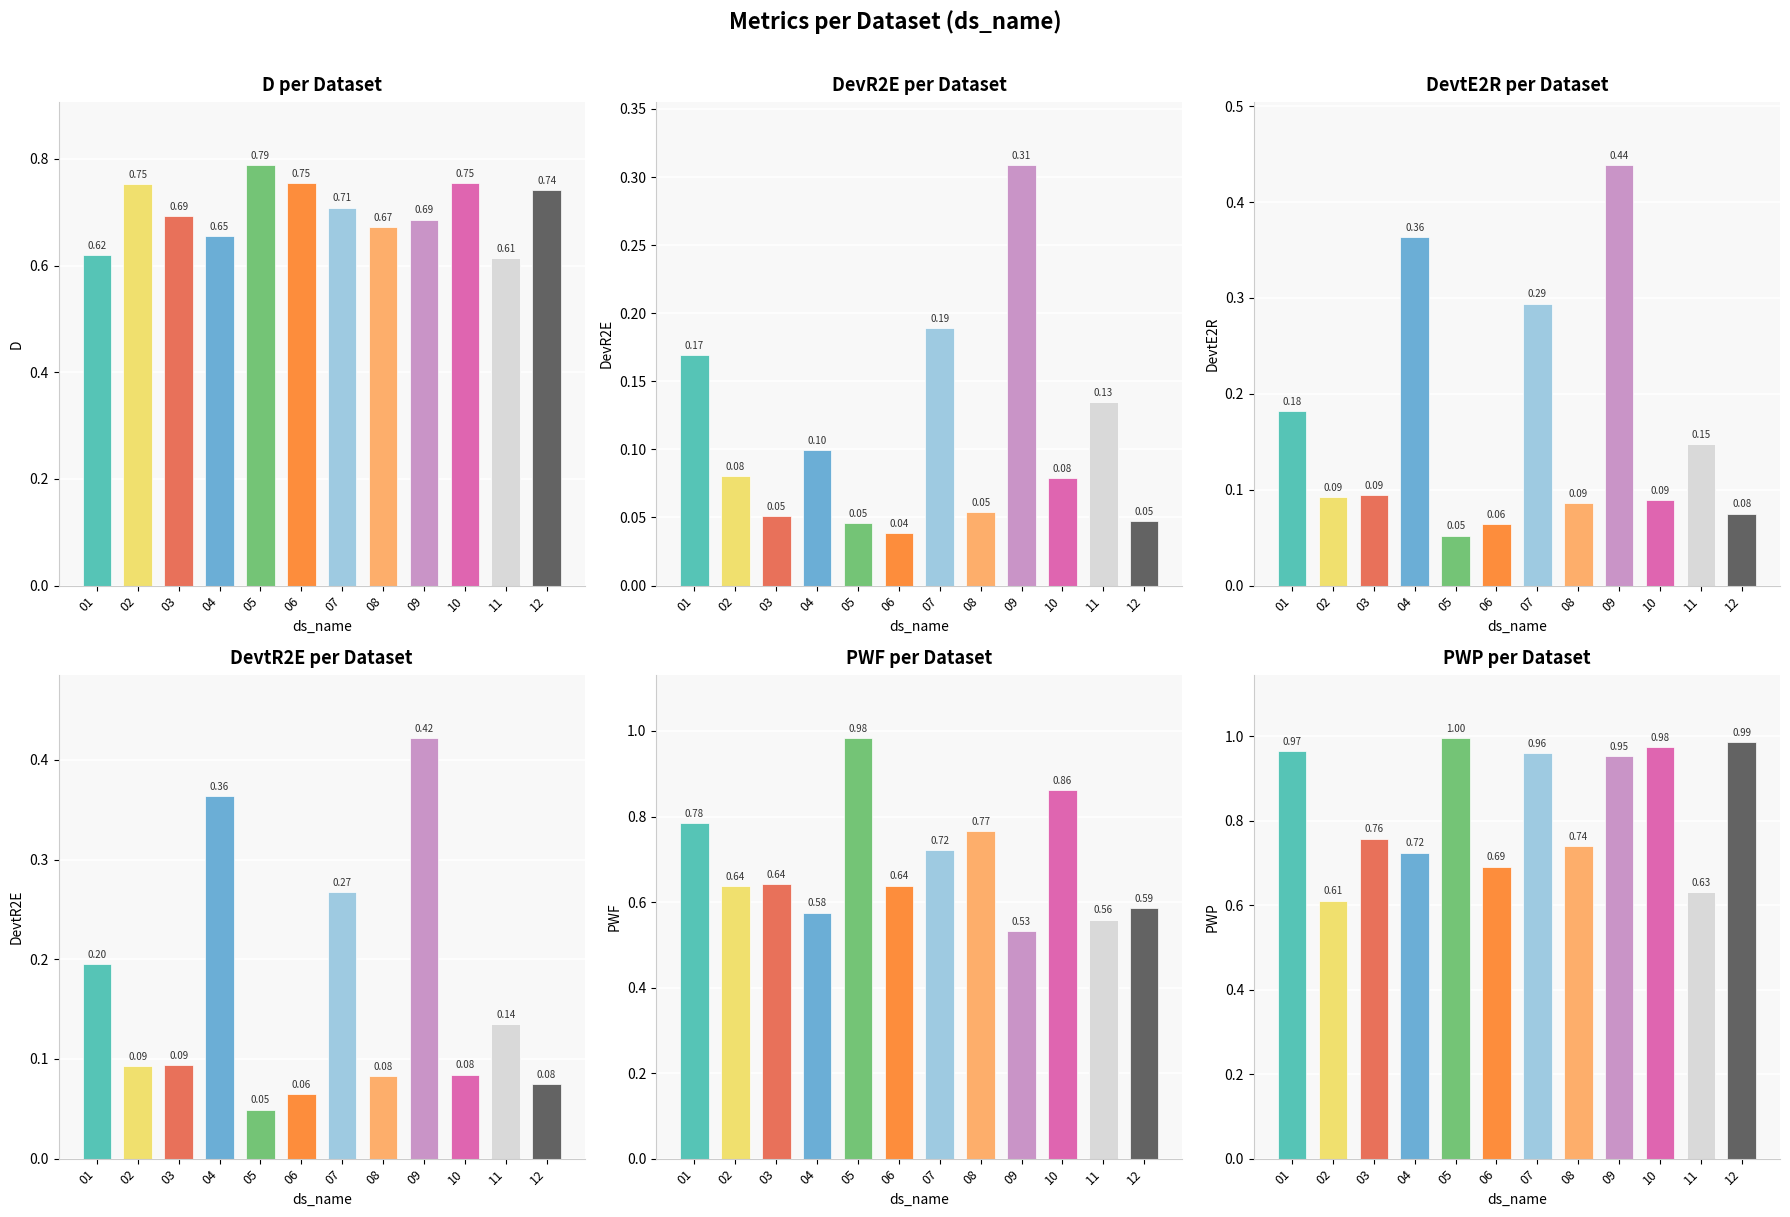

Reading right to left, what are all the values shown in this chart?

D: 12=0.7	11=0.6	10=0.8	09=0.7	08=0.7	07=0.7	06=0.8	05=0.8	04=0.7	03=0.7	02=0.8	01=0.6
DevR2E: 12=0.0	11=0.1	10=0.1	09=0.3	08=0.1	07=0.2	06=0.0	05=0.0	04=0.1	03=0.1	02=0.1	01=0.2
DevtE2R: 12=0.1	11=0.1	10=0.1	09=0.4	08=0.1	07=0.3	06=0.1	05=0.1	04=0.4	03=0.1	02=0.1	01=0.2
DevtR2E: 12=0.1	11=0.1	10=0.1	09=0.4	08=0.1	07=0.3	06=0.1	05=0.0	04=0.4	03=0.1	02=0.1	01=0.2
PWF: 12=0.6	11=0.6	10=0.9	09=0.5	08=0.8	07=0.7	06=0.6	05=1.0	04=0.6	03=0.6	02=0.6	01=0.8
PWP: 12=1.0	11=0.6	10=1.0	09=1.0	08=0.7	07=1.0	06=0.7	05=1.0	04=0.7	03=0.8	02=0.6	01=1.0